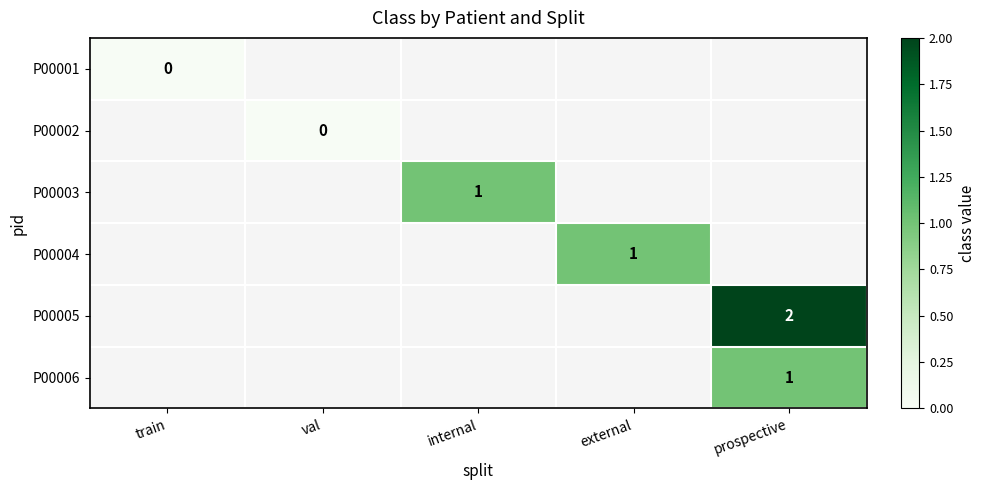

Is it true that P00003 equals 1 at internal?

True